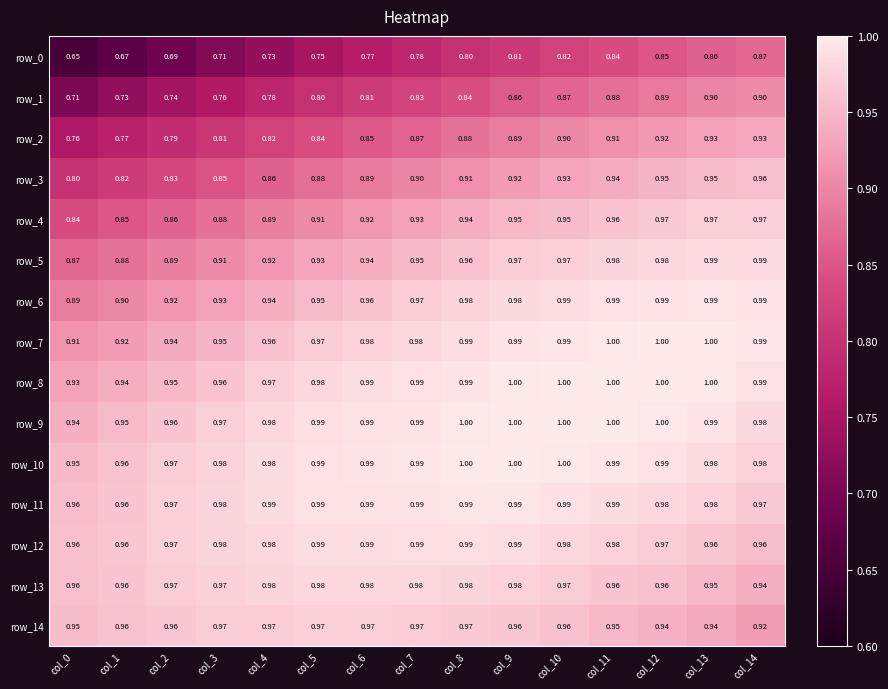

What is the average value of the row_2 series?

0.9